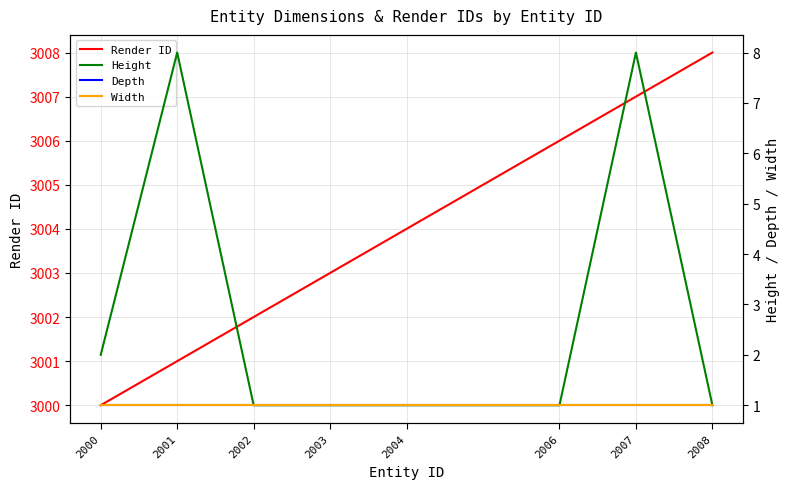

What is the sum of the Width values at 2003 and 2004?

2